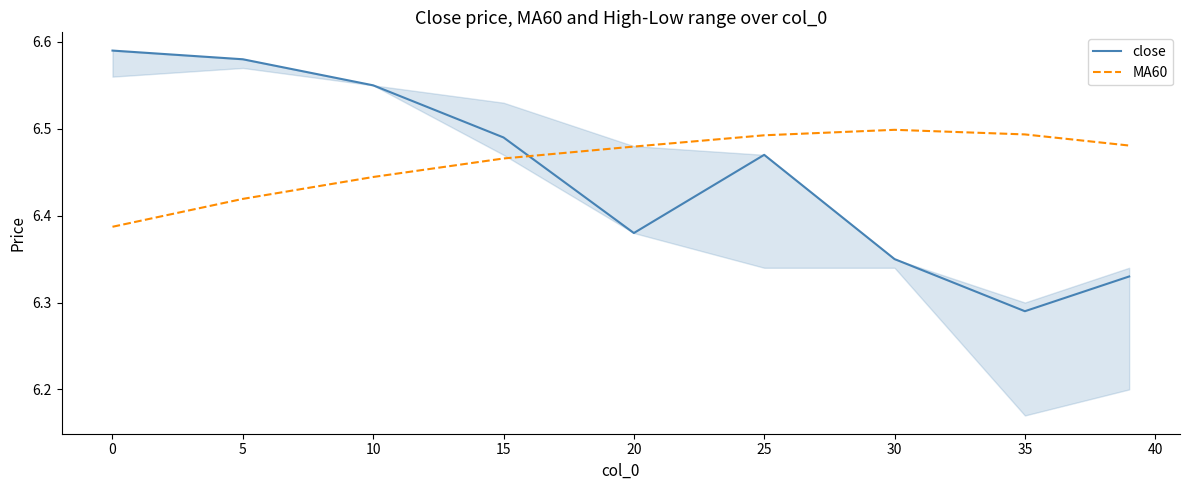

Is it true that MA60 equals 3.6 at 10?

False